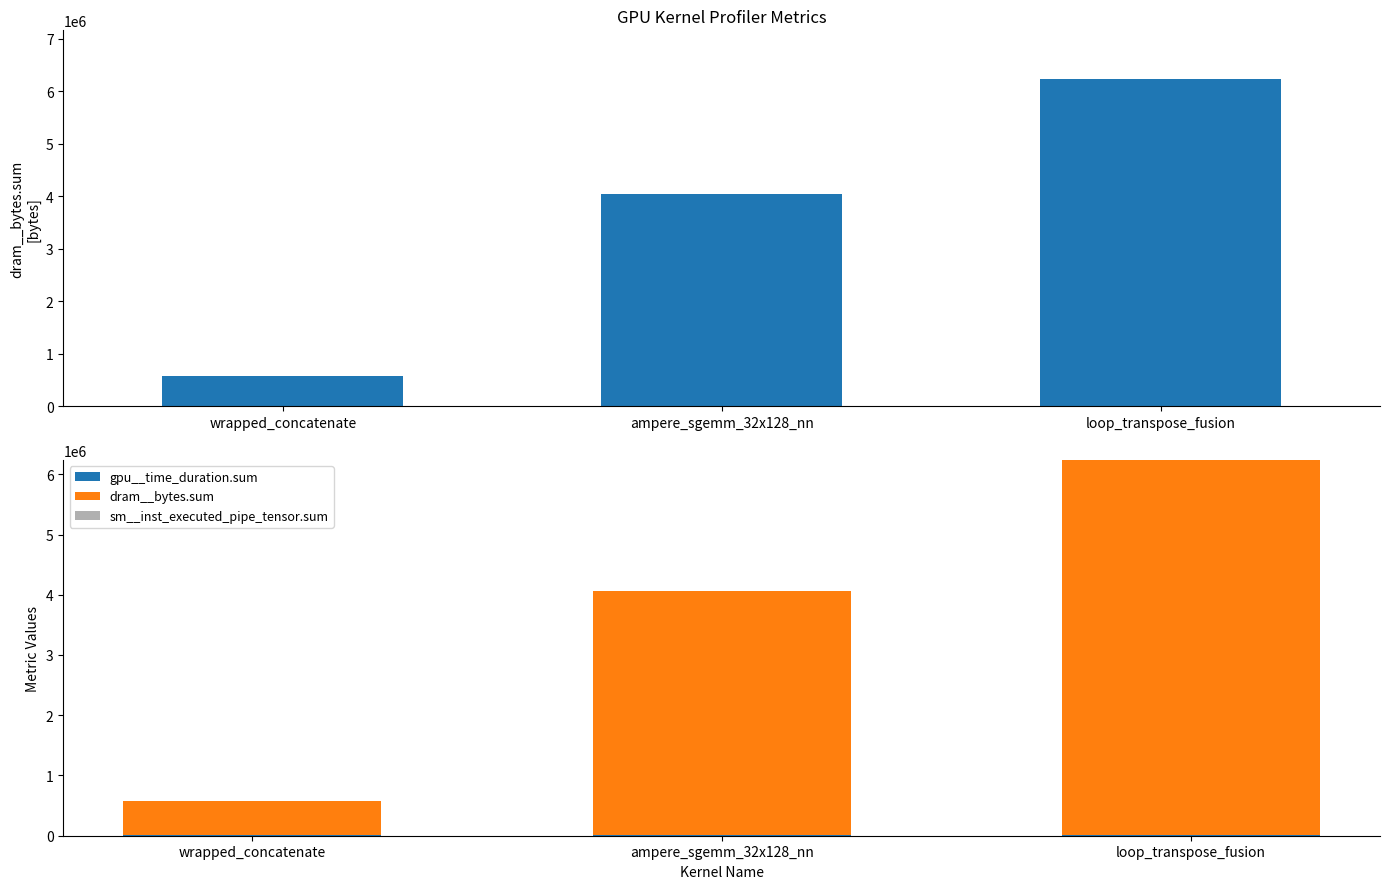

At which category is the sum across all series the highest?

loop_transpose_fusion